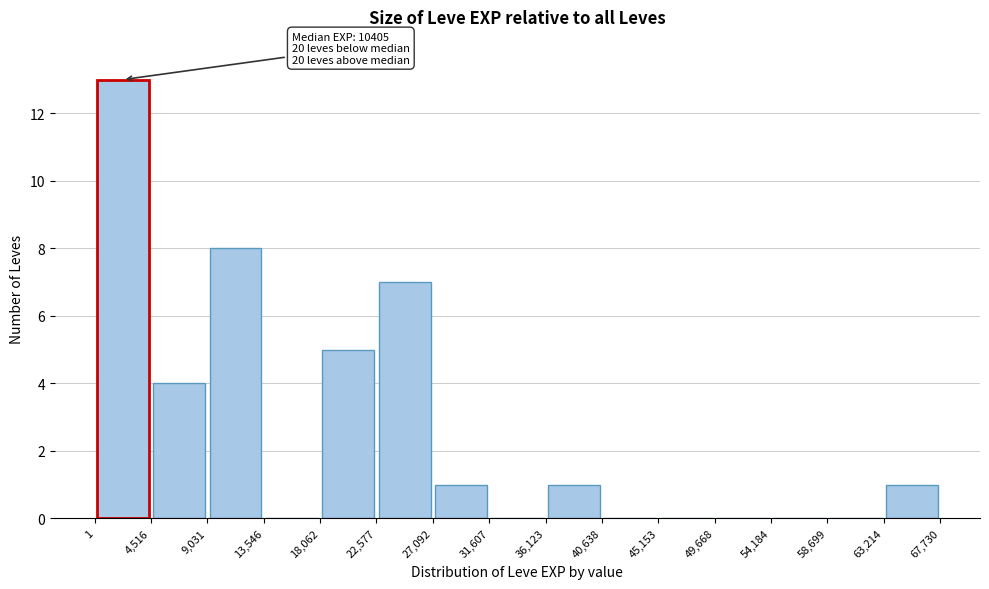

Which range on the x-axis has the tallest bar?

1 to 4,516